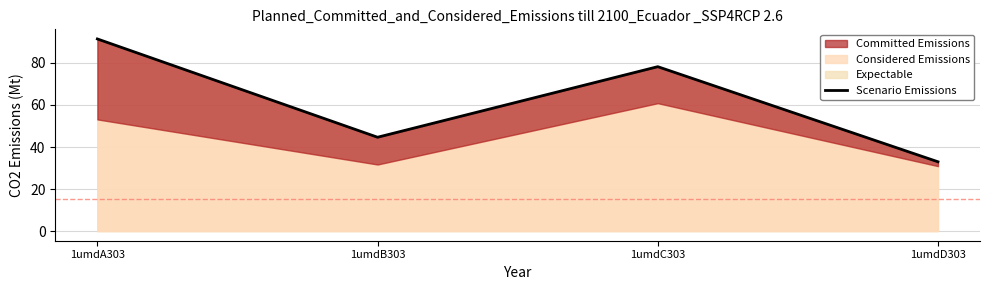

Where does the data first go above 78?

1umdA303